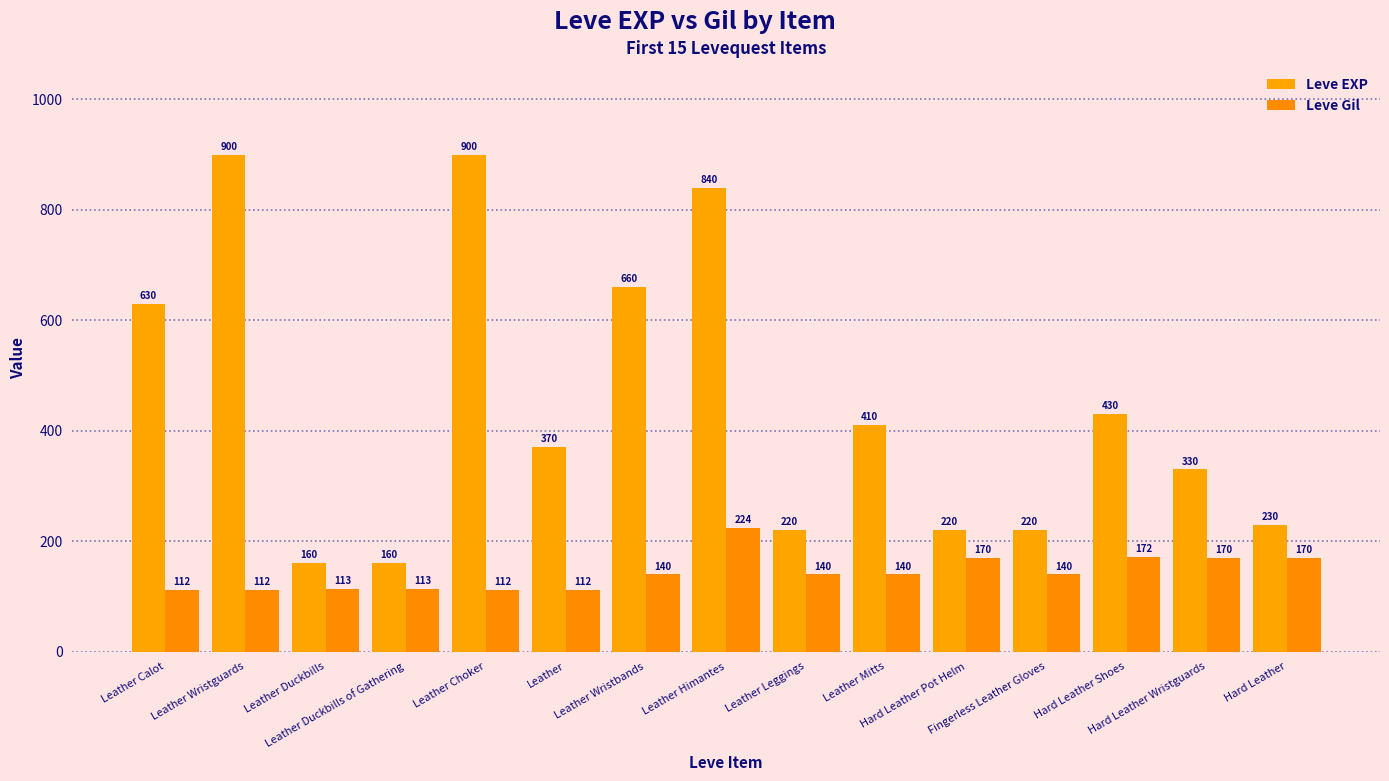

What is the sum of all Leve EXP values?

6680